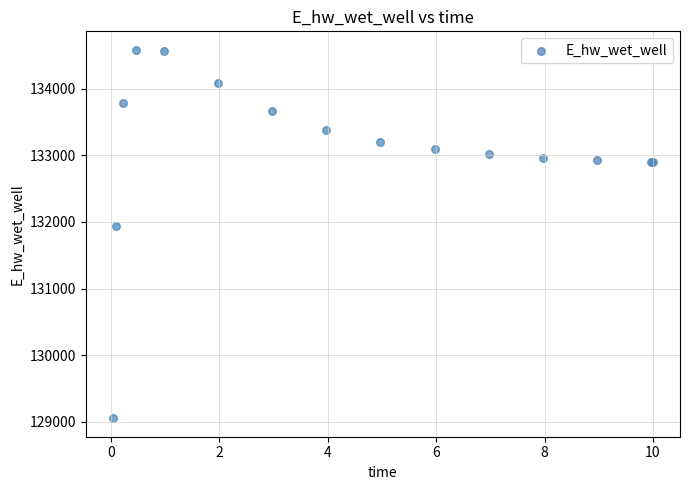

What Y value in the scatter plot is closest to 131819?

131939.5